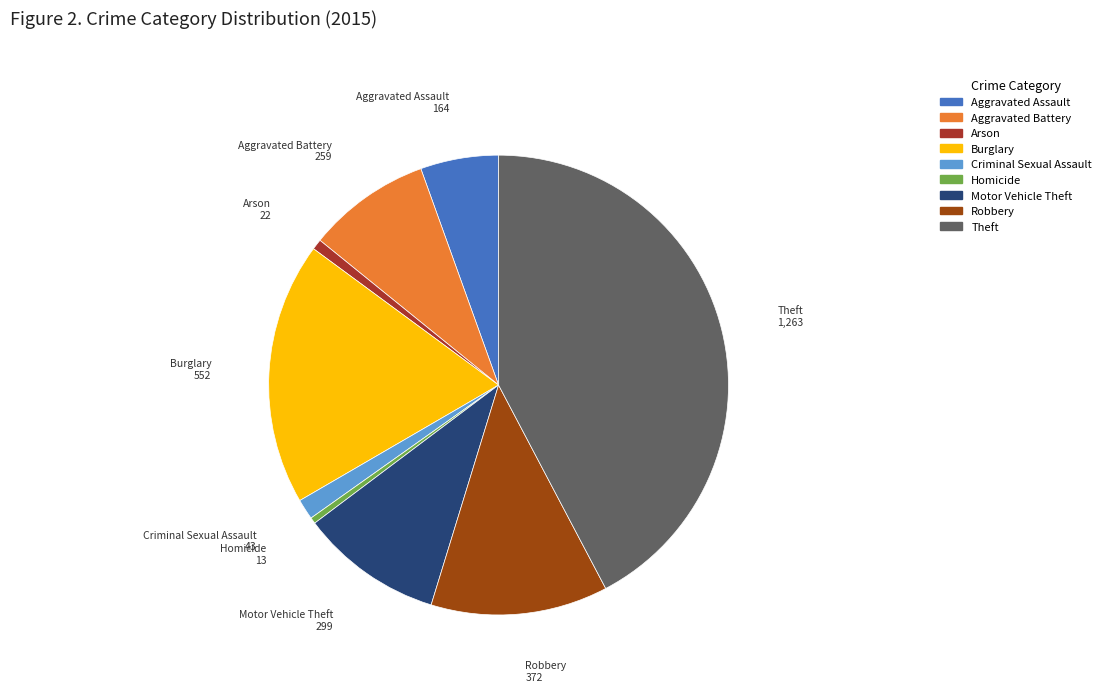

True or false: Homicide accounts for 0% of the total.

True